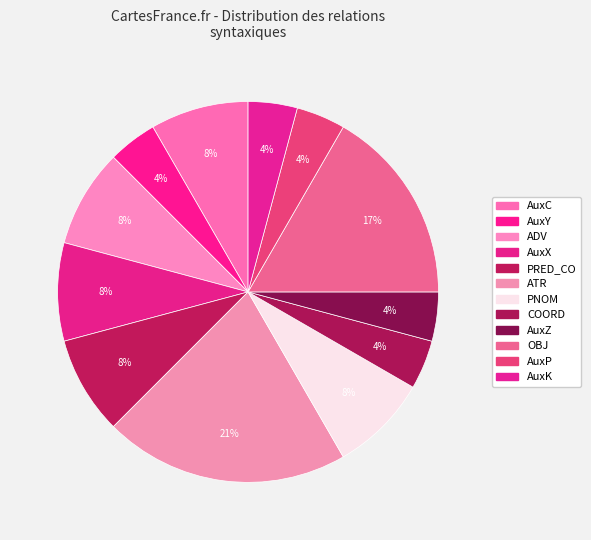

Is there a majority slice in this chart?

No